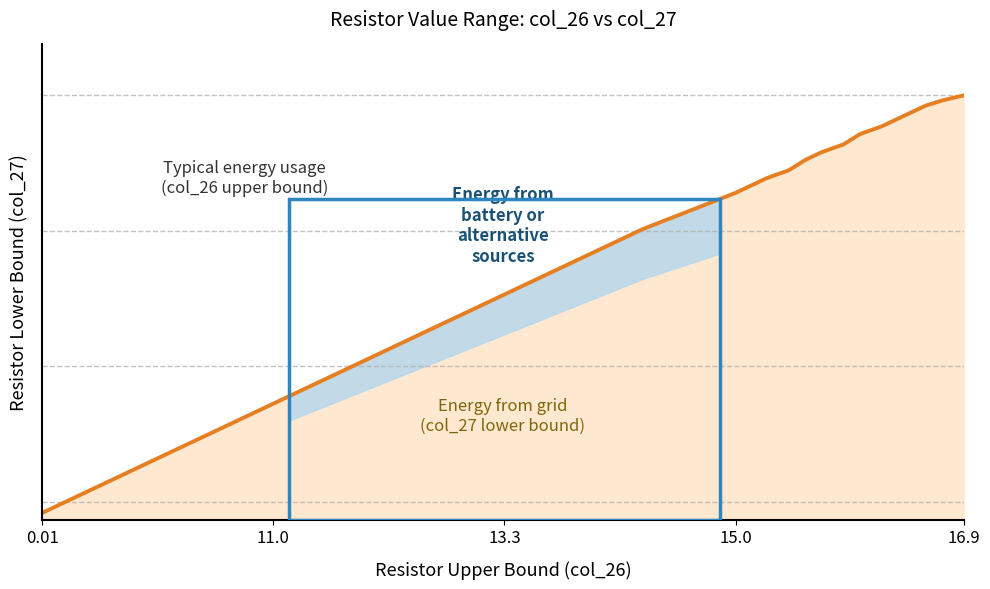

Rank the series by their average value, from lowest to highest.

col_27, col_26